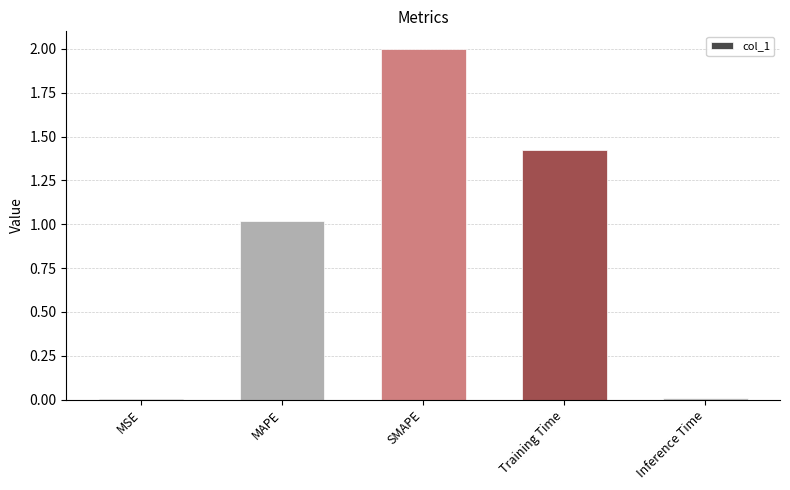

Which label corresponds to the largest value in the chart?

SMAPE